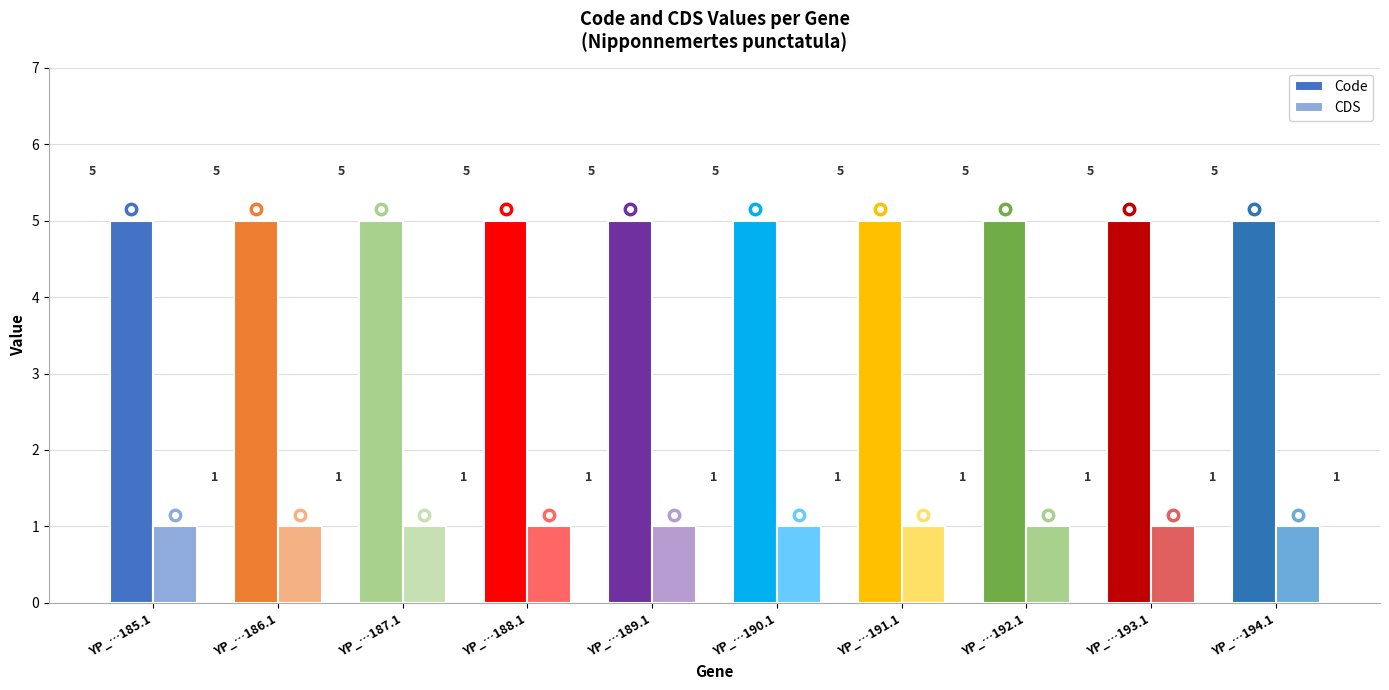

Count the number of categories in the chart.

10